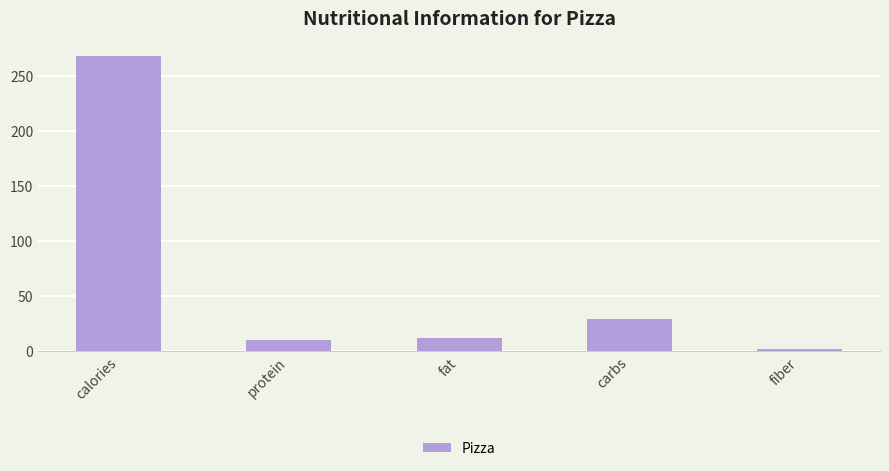

What is the minimum value shown in the chart?

2.2